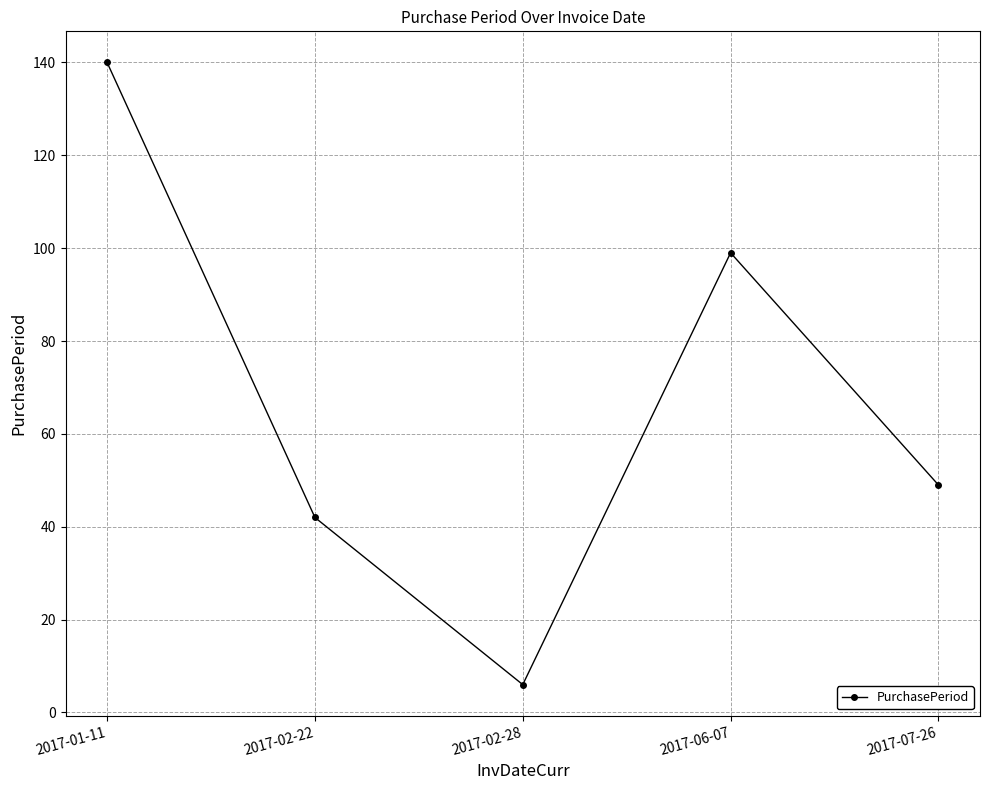

How many series are shown in this chart?

1